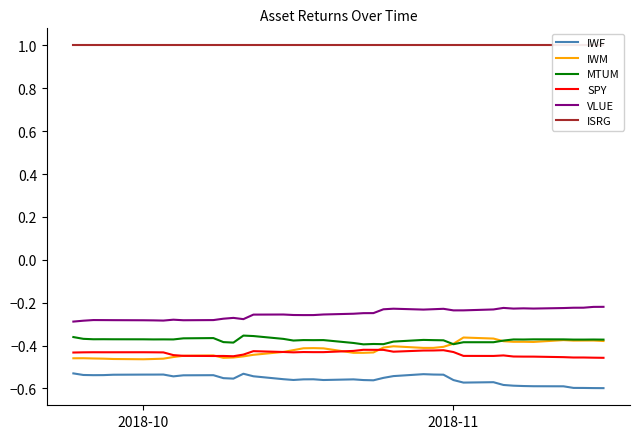

True or false: MTUM and IWF cross at least once.

False